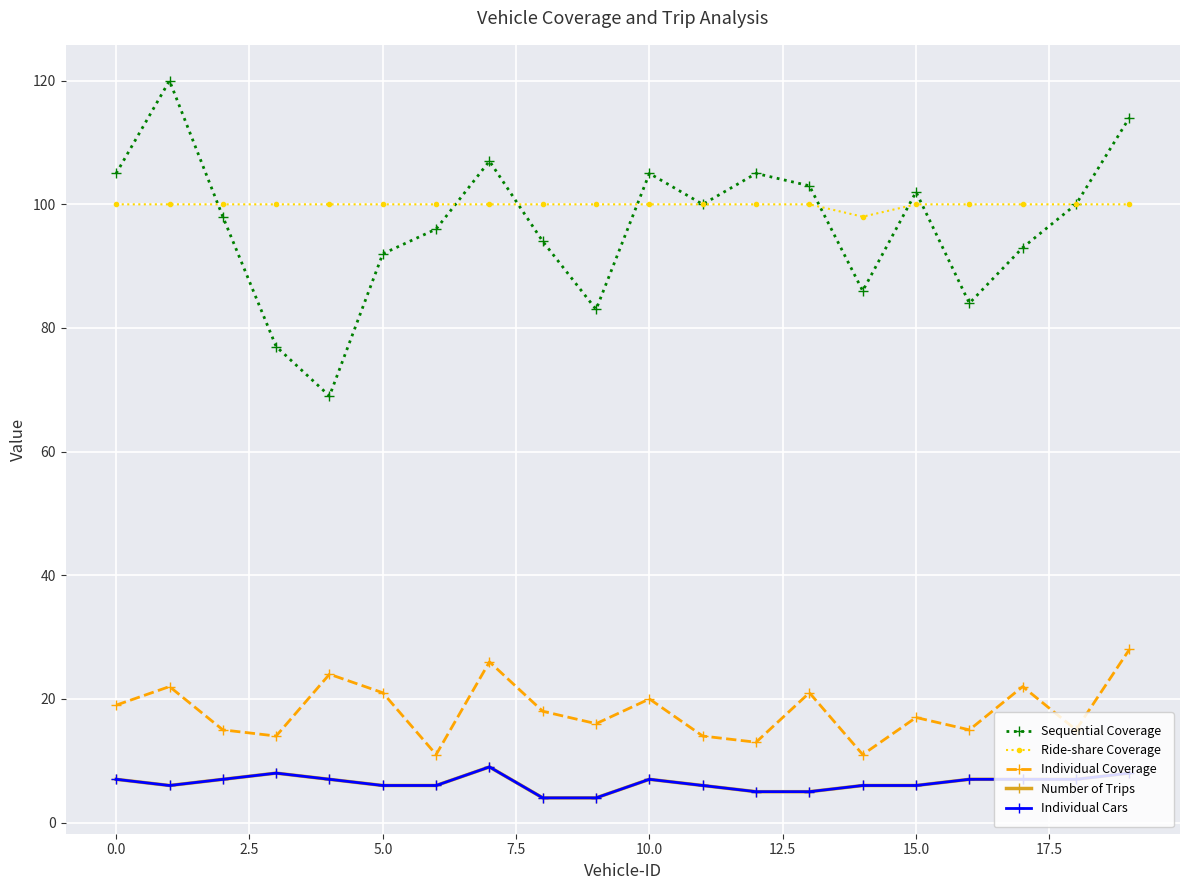

Is this an area chart (filled region under the line)?

No